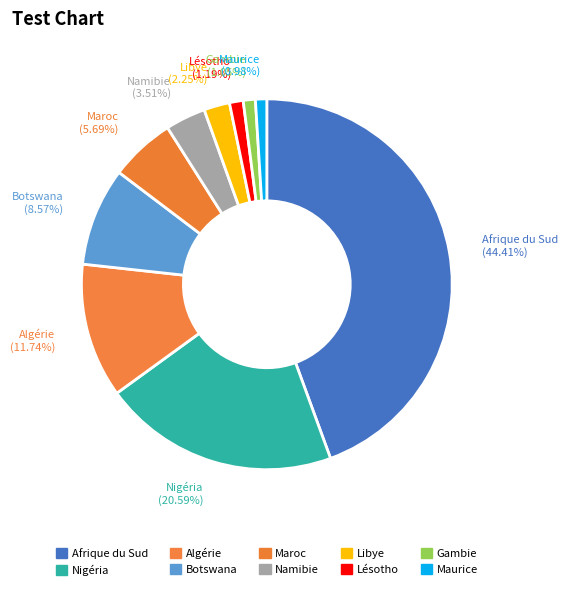

Is it true that Nigéria is 29% of the pie?

False